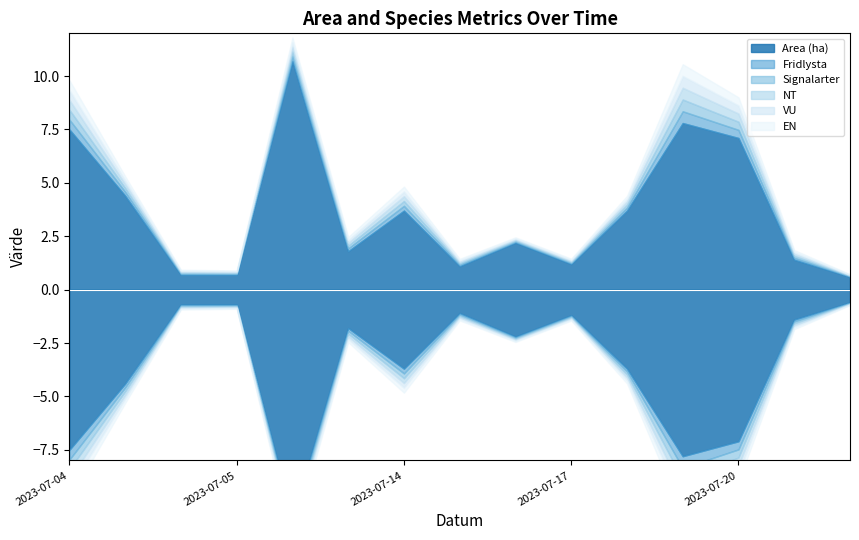

At which category does the chart reach its peak across all series?

2023-07-06